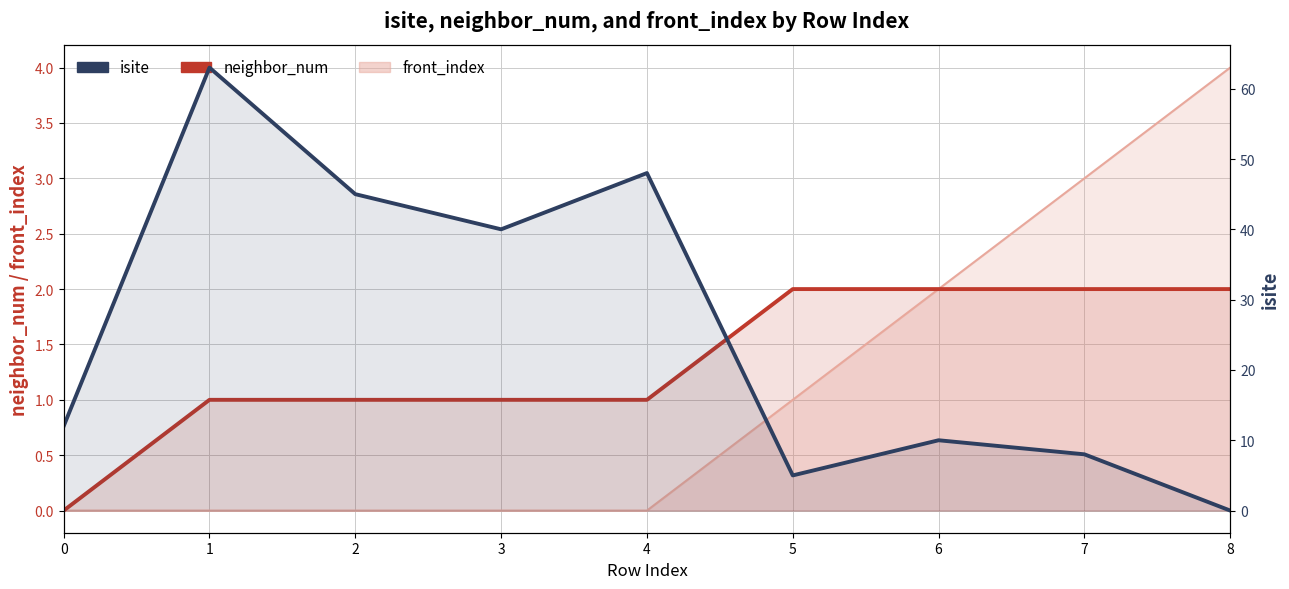

True or false: neighbor_num and isite cross at least once.

True